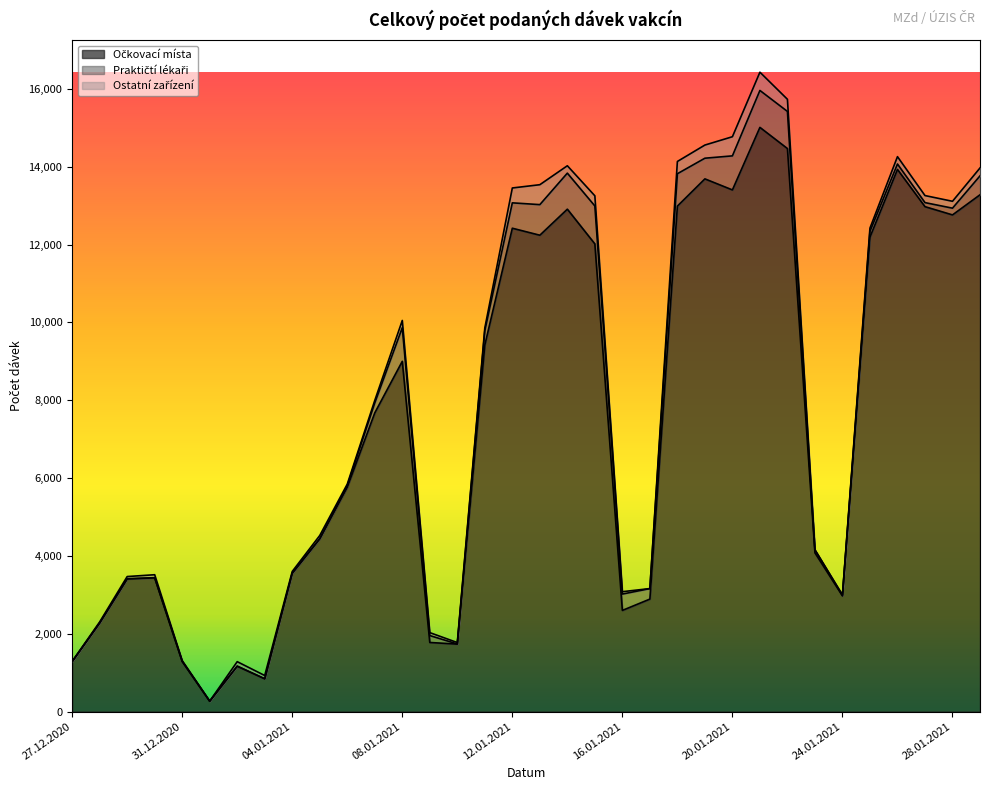

Which series has the largest total across all categories?

Očkovací místa